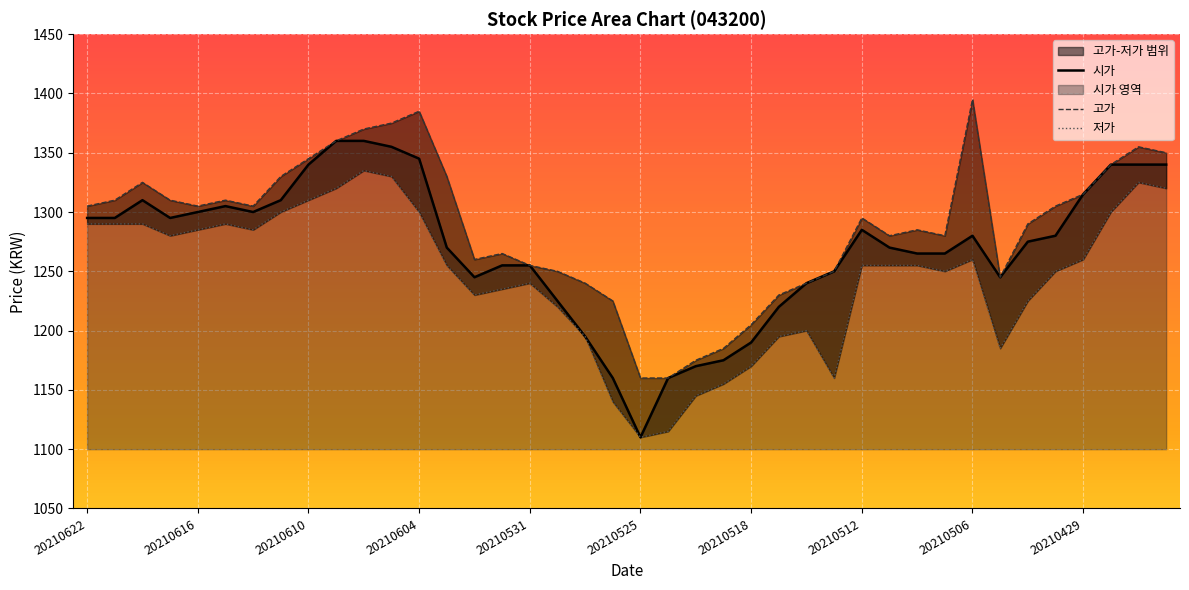

The 고가 series shows 1979 at 37. True or false?

False